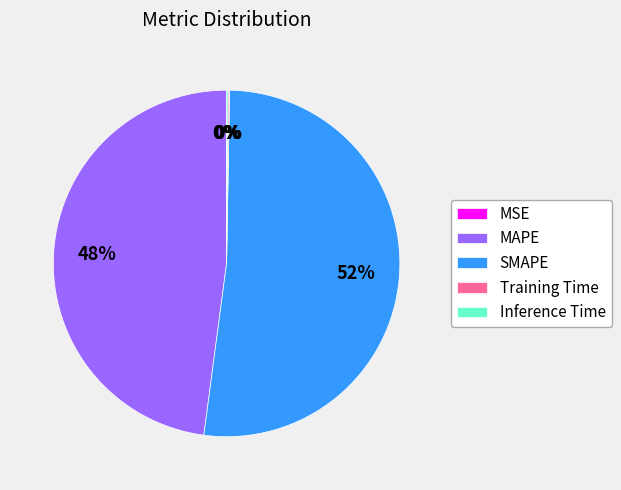

Is it true that SMAPE is 46% of the pie?

False